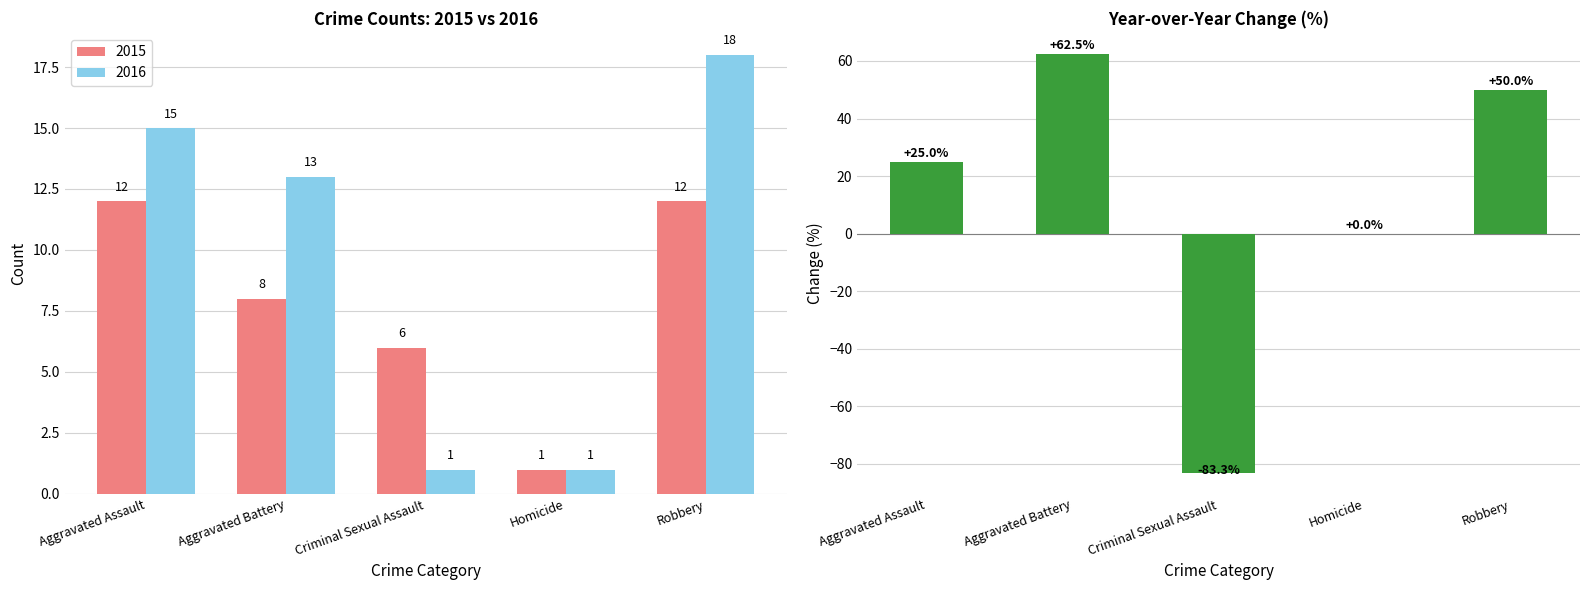

Reading left to right, extract all data points from this chart.

25.0	62.5	-83.3	0.0	50.0